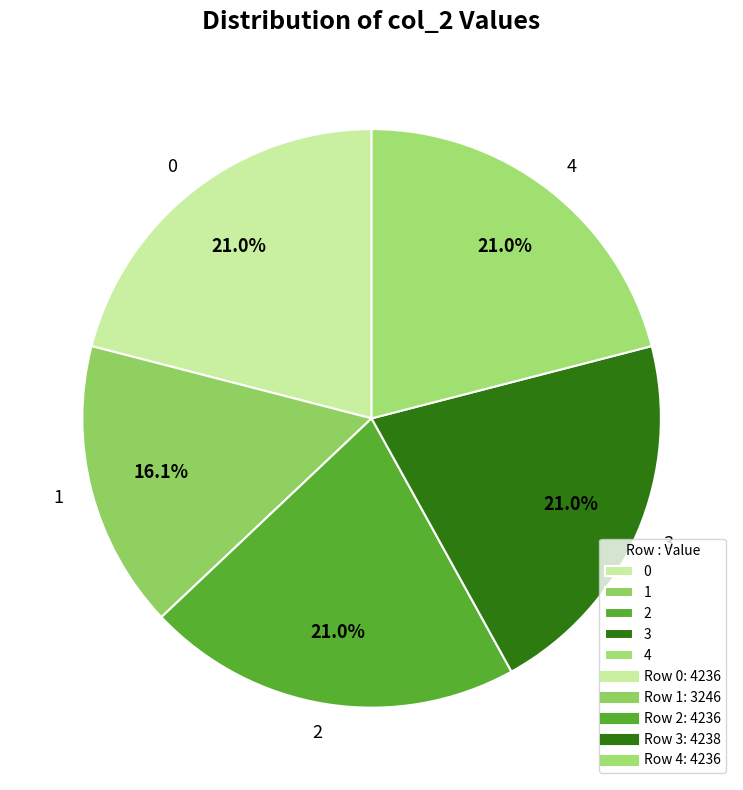

What is the total percentage of 0 and 3?

42.0%